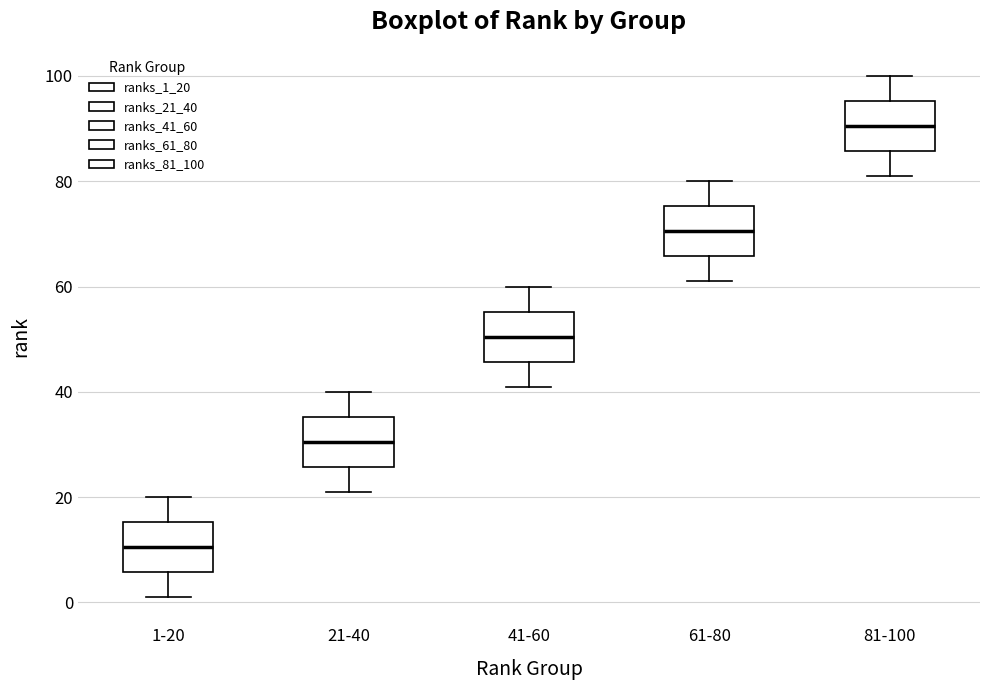

Where does the lower whisker of the box for 21-40 end on the y-axis? The values are not printed on the chart, so give them approximately, as read against the axis.

22